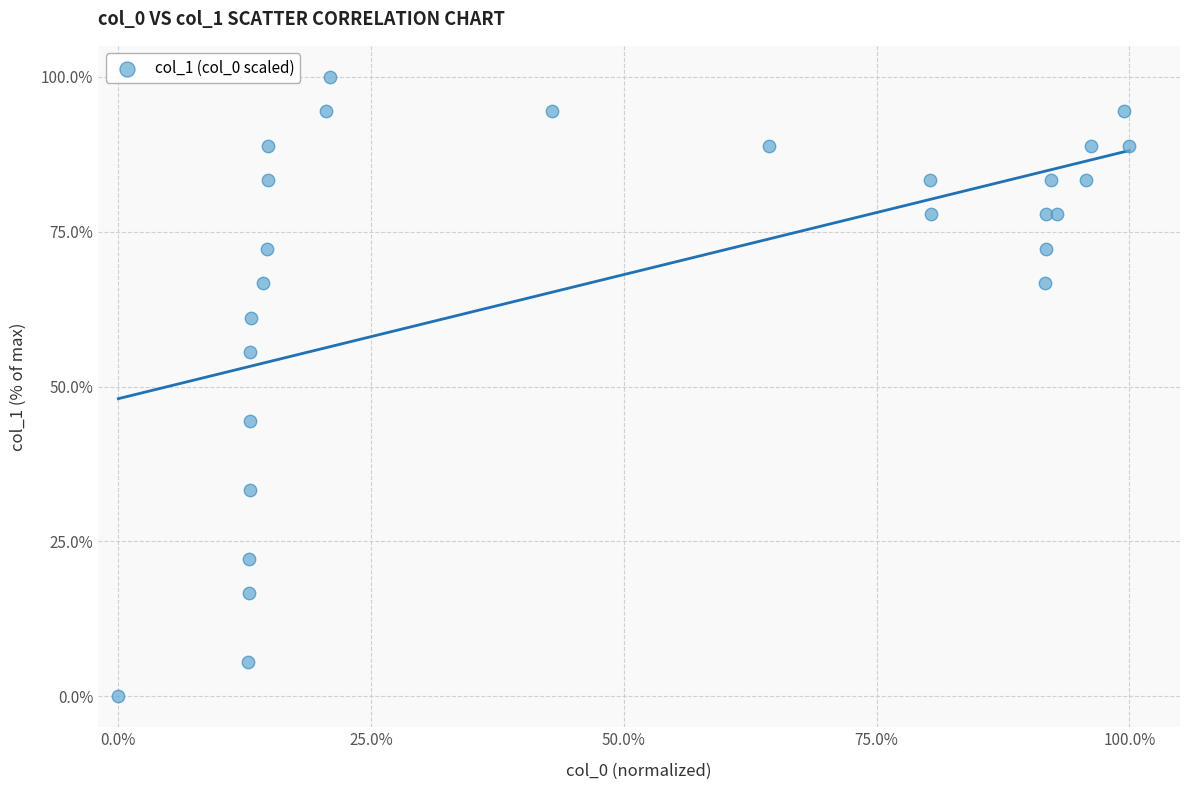

What is the range of X values (max minus min)?

100.0